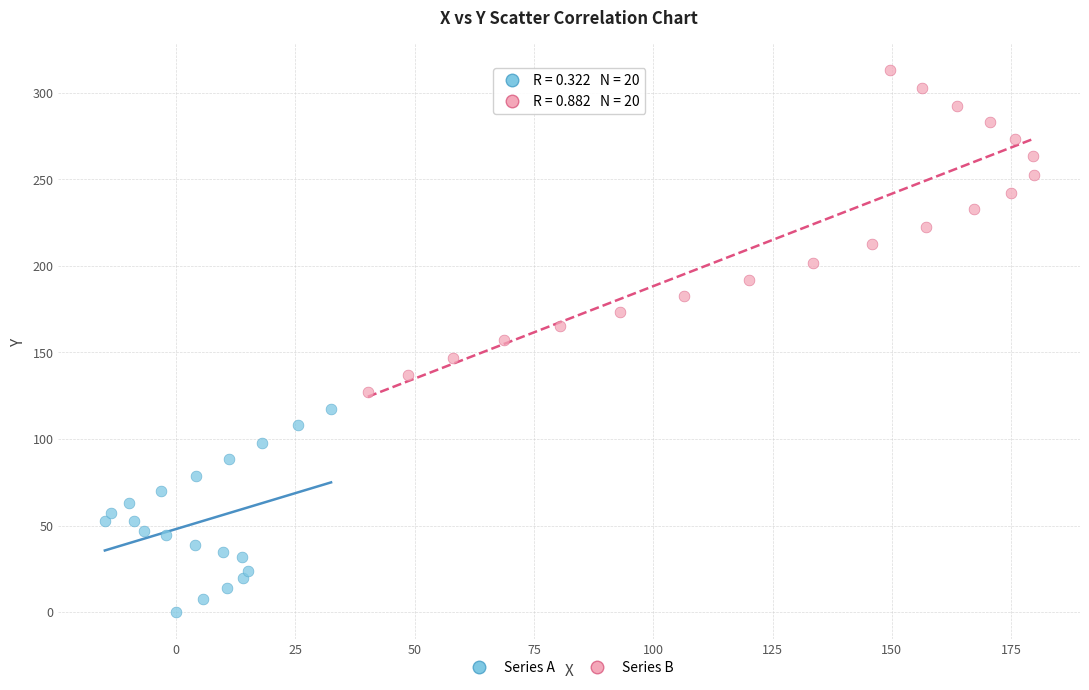

What are all the series names shown in the legend?

Series A, Series B